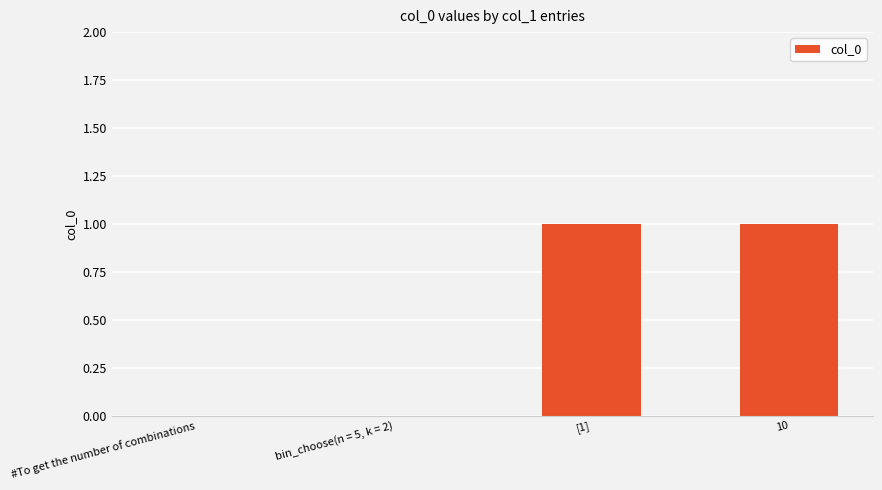

The chart shows a value of 0 at 10. True or false?

False